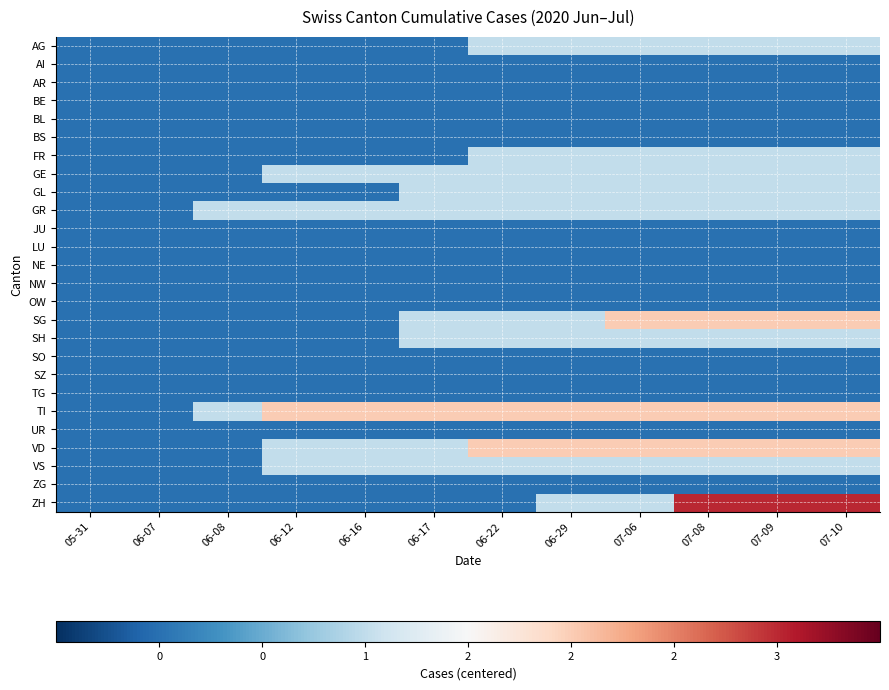

Rank the series by their maximum value, from lowest to highest.

AI, AR, BE, BL, BS, JU, LU, NE, NW, OW, SO, SZ, TG, UR, ZG, AG, FR, GE, GL, GR, SH, VS, SG, TI, VD, ZH